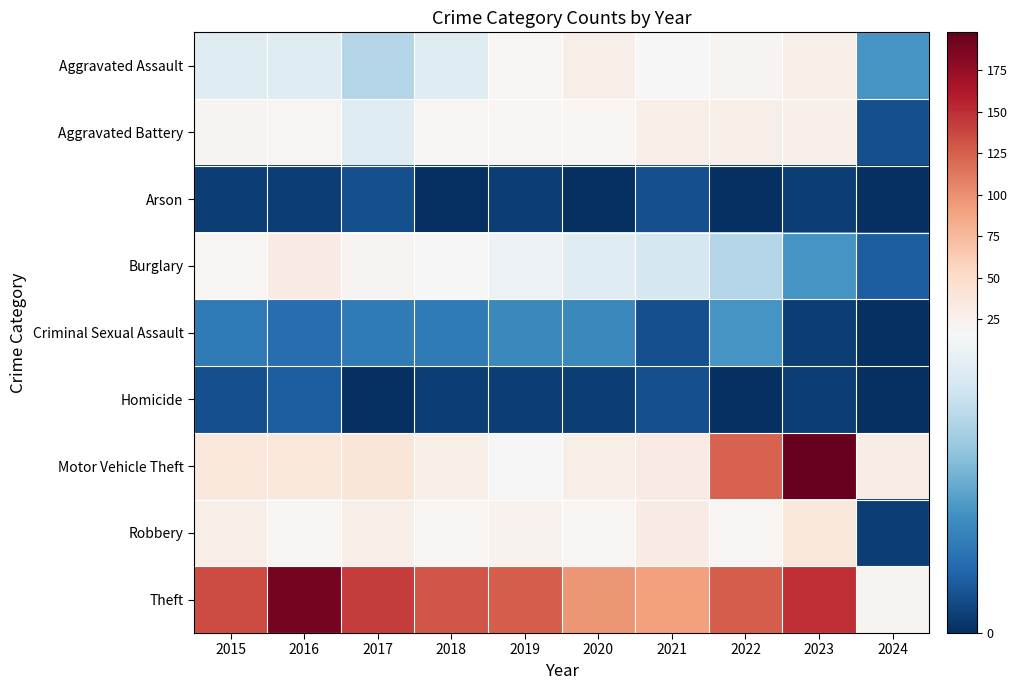

Between 2016 and 2021, which is larger?

2021